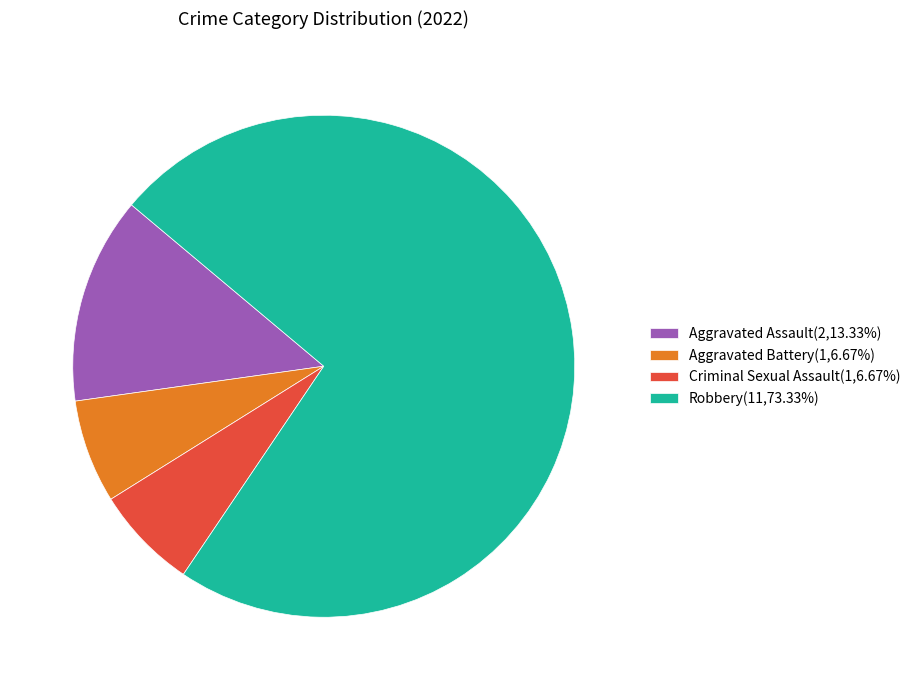

Count the number of slices in the pie.

4